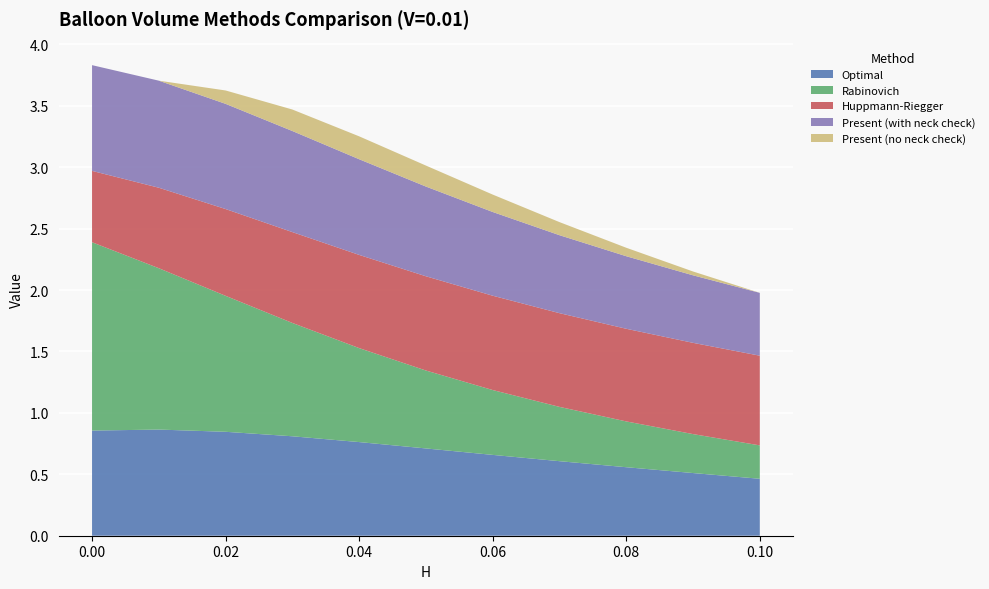

Reading left to right, list all the values displayed in this chart.

Optimal: 0.9	0.9	0.8	0.8	0.8	0.7	0.7	0.6	0.6	0.5	0.5
Rabinovich: 1.5	1.3	1.1	0.9	0.8	0.6	0.5	0.4	0.4	0.3	0.3
Huppmann-Riegger: 0.6	0.7	0.7	0.7	0.8	0.8	0.8	0.8	0.8	0.7	0.7
Present (with neck check): 0.9	0.9	0.9	0.8	0.8	0.7	0.7	0.6	0.6	0.5	0.5
Present (no neck check): -0.7	-0.1	0.1	0.2	0.2	0.2	0.1	0.1	0.1	0.0	-0.0